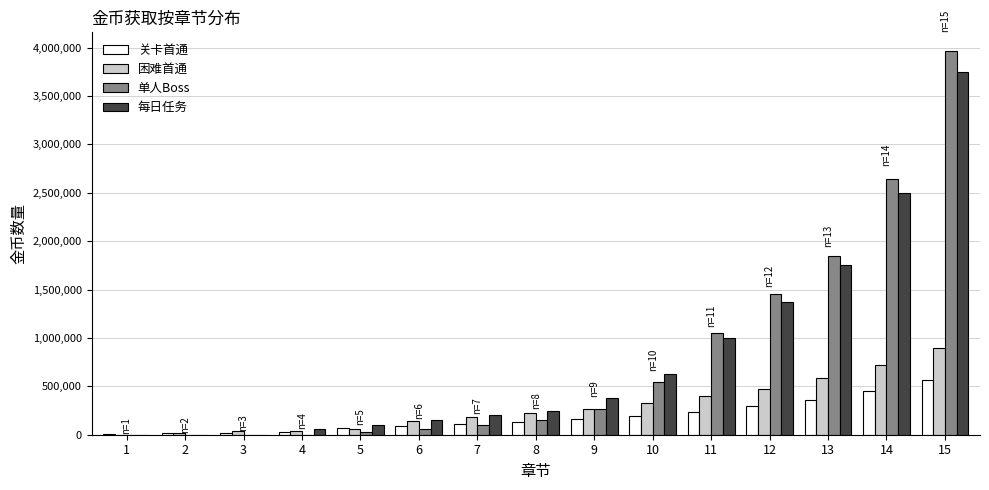

Which series changed the most between 10 and 15?

单人Boss